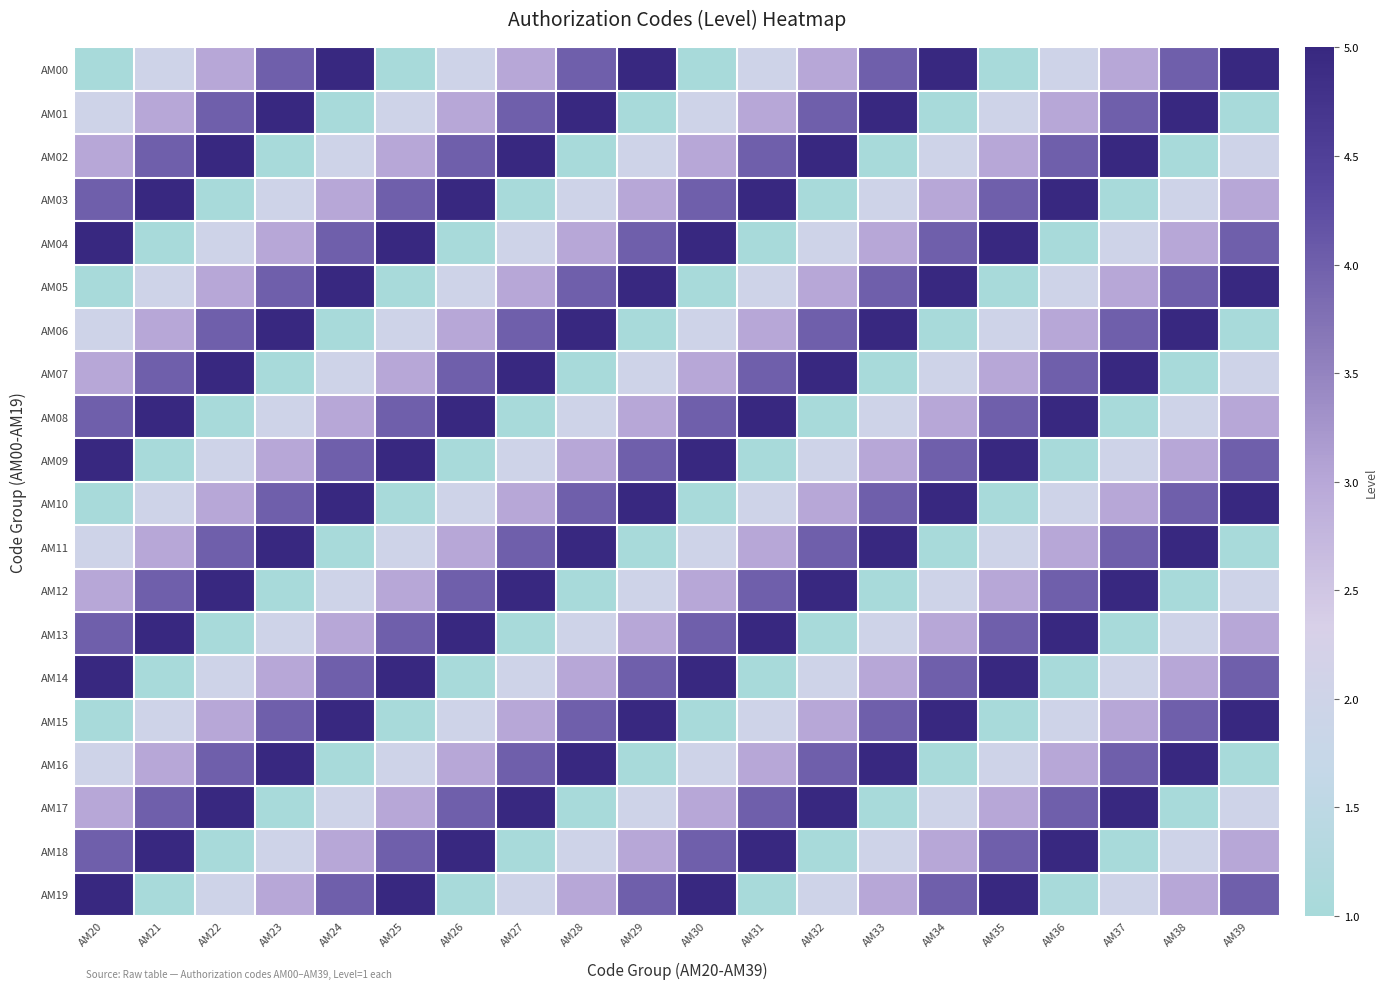

Rank the series at AM38 from highest to lowest value.

AM01, AM06, AM11, AM16, AM00, AM05, AM10, AM15, AM04, AM09, AM14, AM19, AM03, AM08, AM13, AM18, AM02, AM07, AM12, AM17